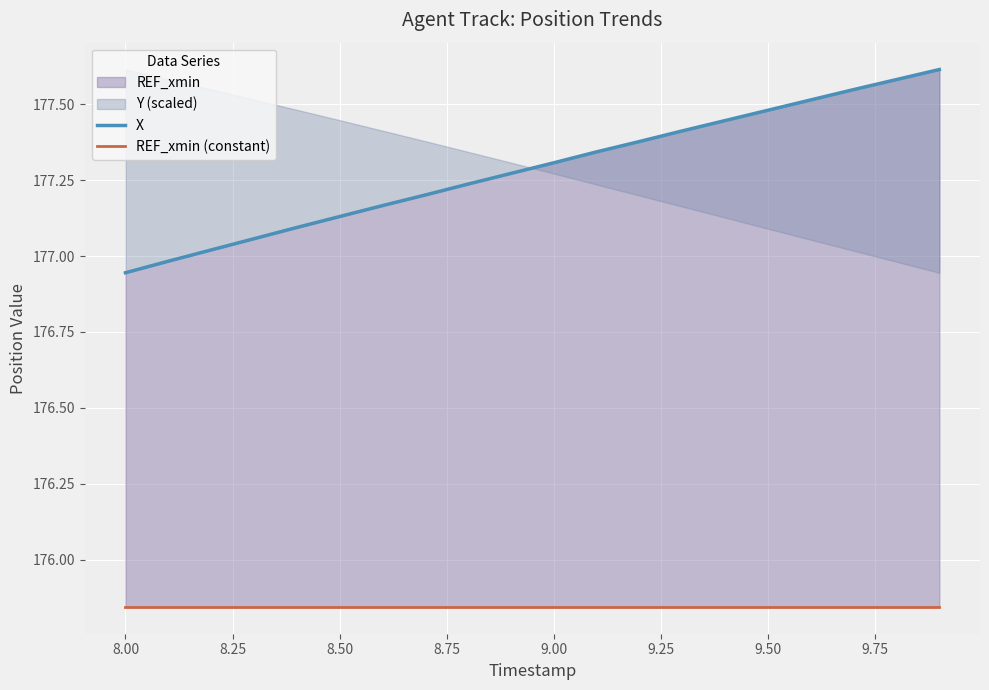

Is the value of X at 9.00 greater than the value of REF_xmin (constant) at 9.00?

Yes